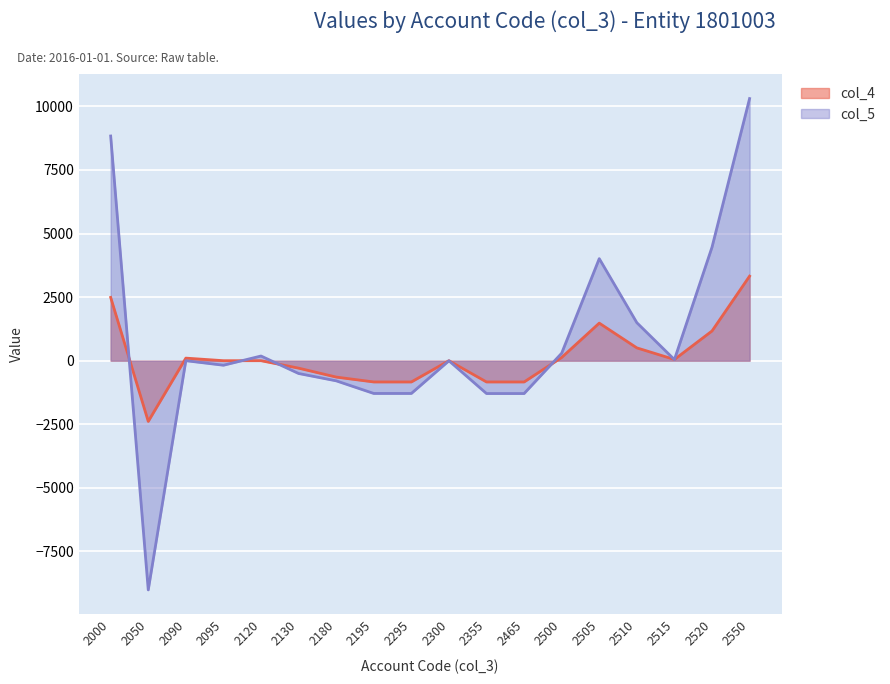

What are all the series names shown in the legend?

col_4, col_5